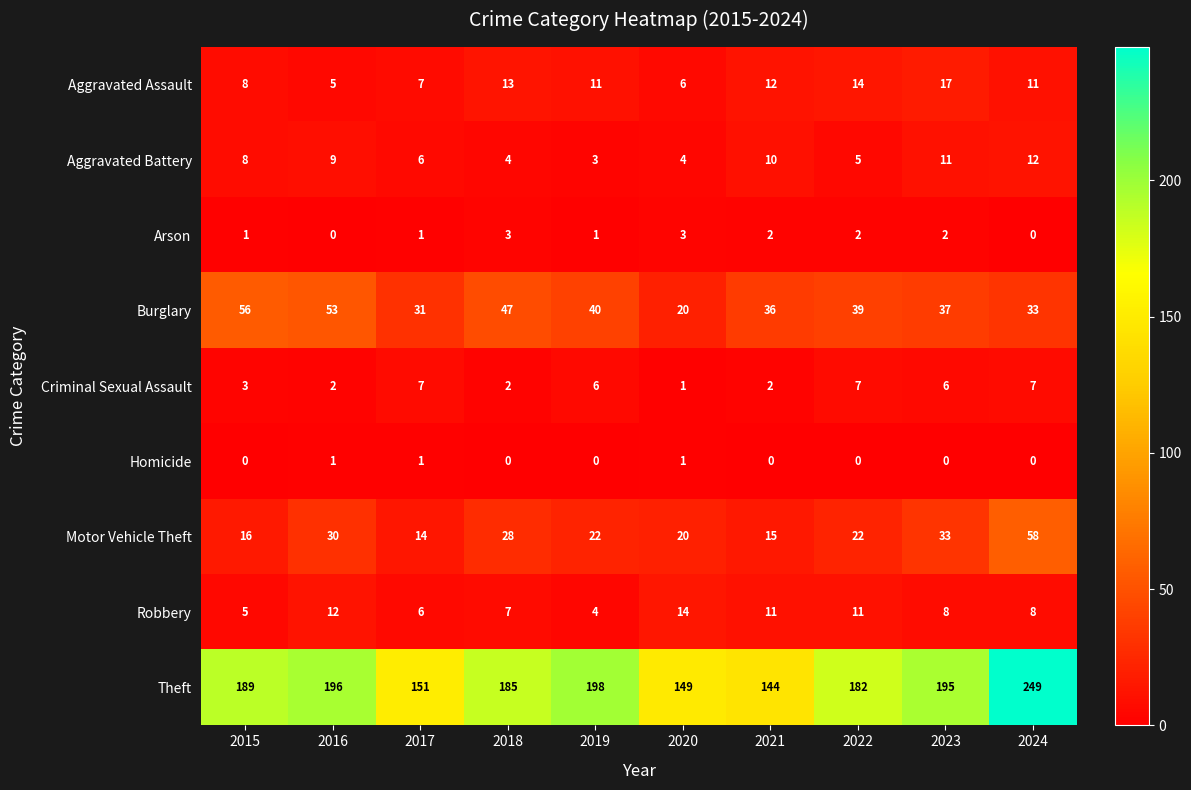

Which series has the largest total across all categories?

Theft